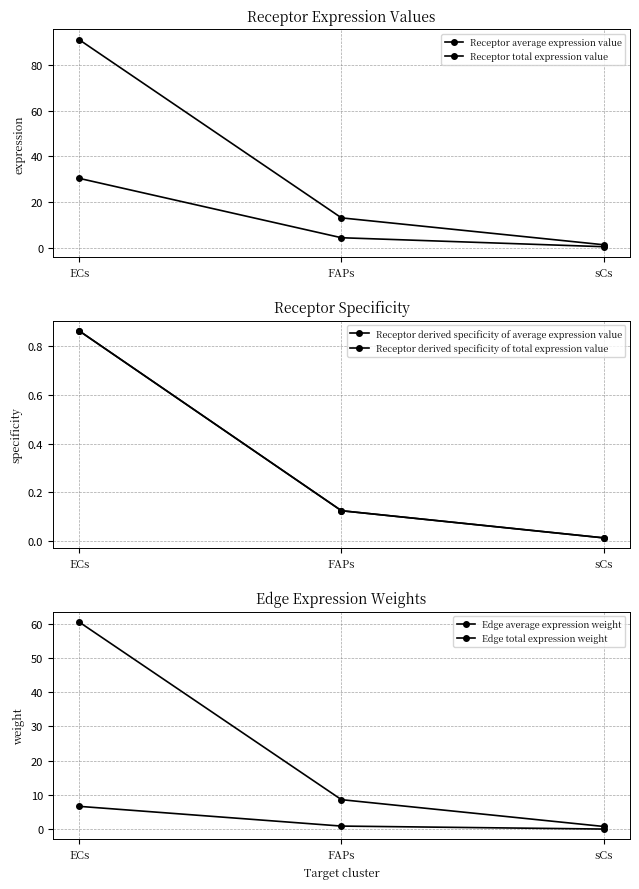

Reading left to right, list all the values displayed in this chart.

Receptor average expression value: ECs=30.4	FAPs=4.4	sCs=0.4
Receptor total expression value: ECs=91.2	FAPs=13.1	sCs=1.3
Receptor derived specificity of average expression value: ECs=0.9	FAPs=0.1	sCs=0.0
Receptor derived specificity of total expression value: ECs=0.9	FAPs=0.1	sCs=0.0
Edge average expression weight: ECs=6.7	FAPs=1.0	sCs=0.1
Edge total expression weight: ECs=60.4	FAPs=8.7	sCs=0.8